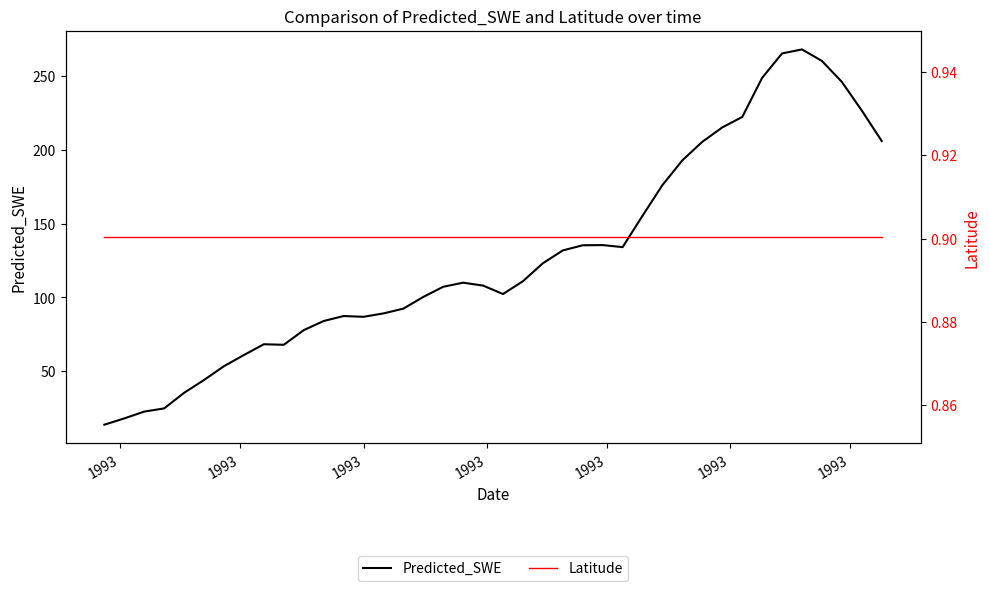

True or false: Latitude and Predicted_SWE cross at least once.

False